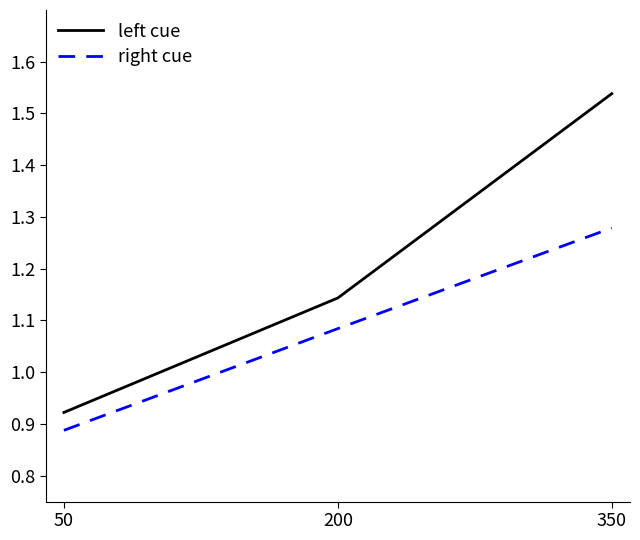

Count the right cue values in the range 0 to 1.

1